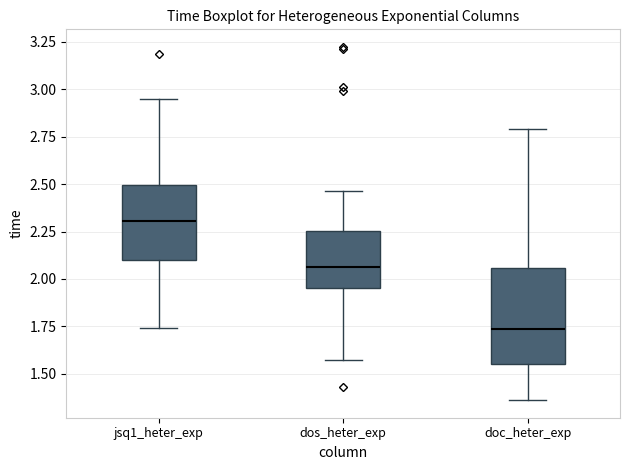

Reading left to right, transcribe this box plot: for each box, give where its median line is, the range the box spans, and where its two whiskers end, as read against the y-axis. The values are not printed on the chart, so give them approximately, as read against the axis.

jsq1_heter_exp: median 2.30, box 2.10 to 2.50, whiskers 1.75 to 2.95
dos_heter_exp: median 2.05, box 1.95 to 2.25, whiskers 1.55 to 2.45
doc_heter_exp: median 1.75, box 1.55 to 2.05, whiskers 1.35 to 2.80